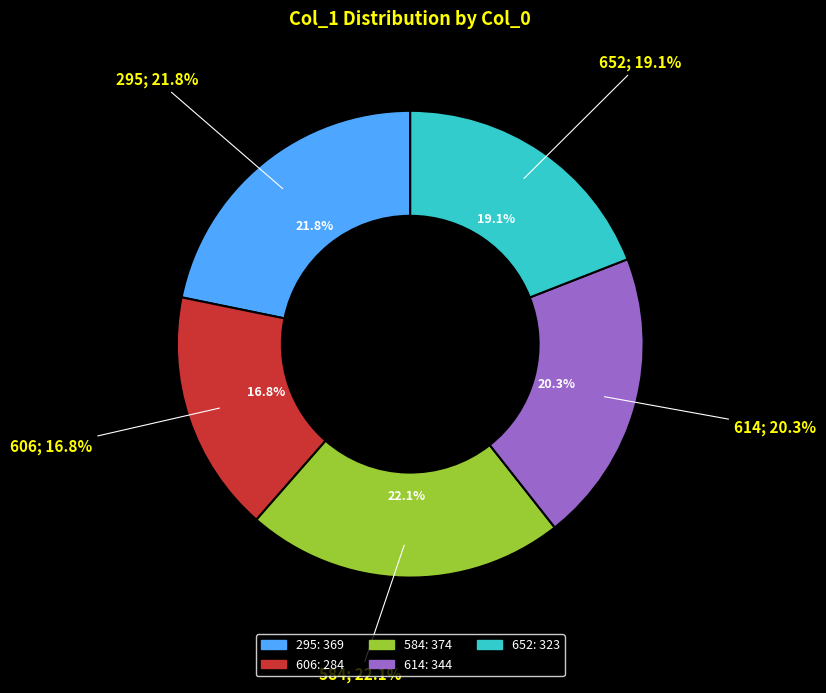

What percentage is the 295 slice, to the nearest percent?

22%